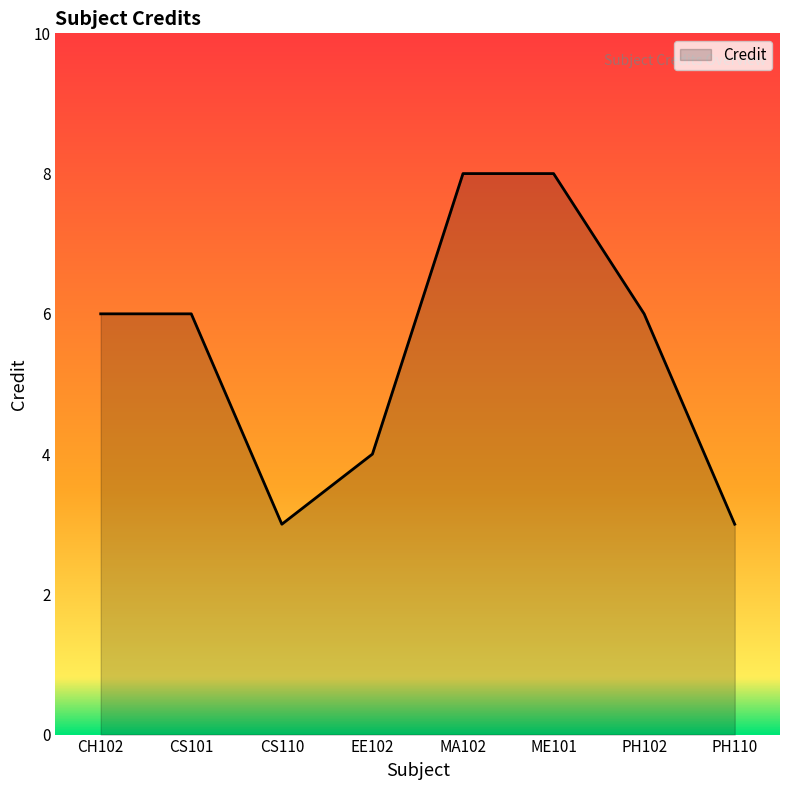

What position from the right is PH110?

1